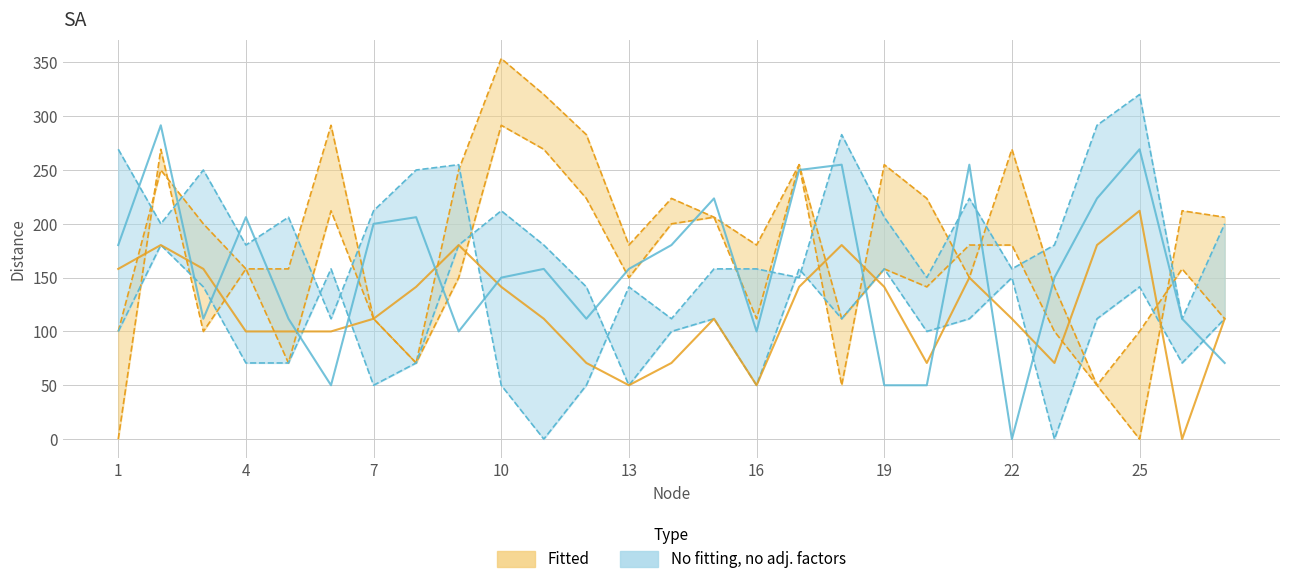

Which label corresponds to the smallest value in the chart?

25